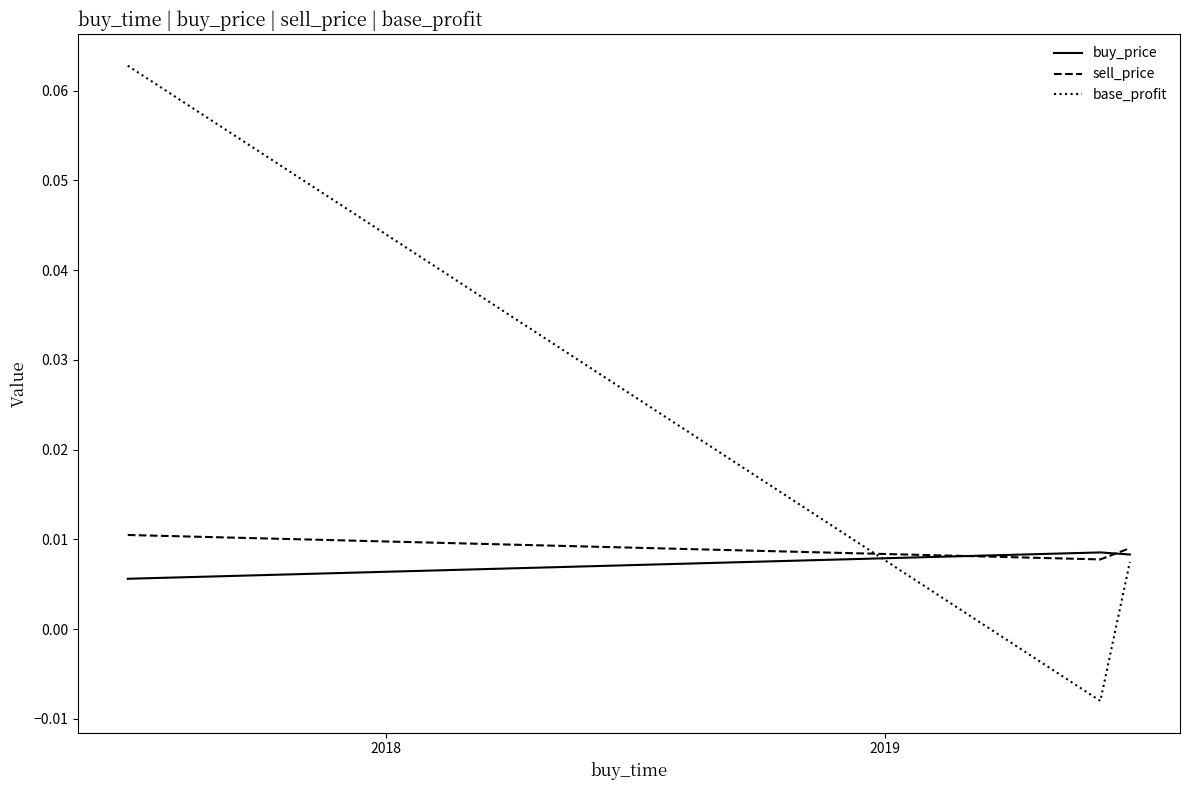

Which series has the largest total across all categories?

base_profit